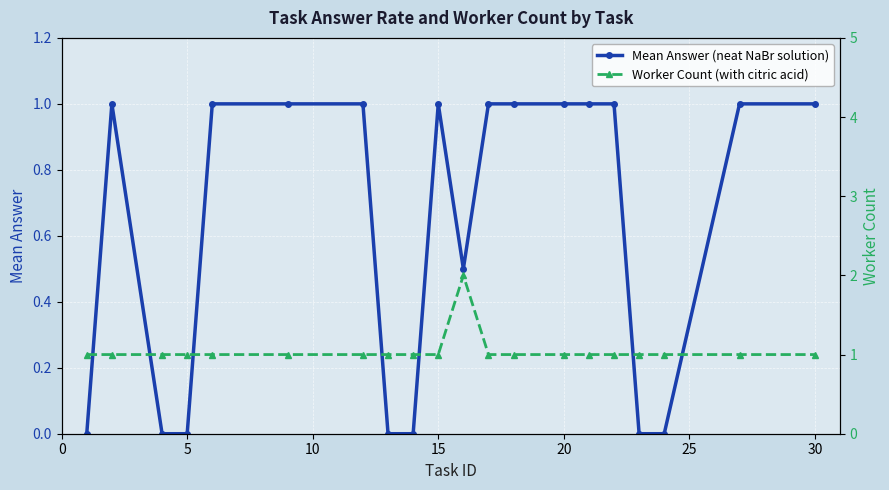

Which series has the largest range (max minus min)?

Mean Answer (neat NaBr solution)